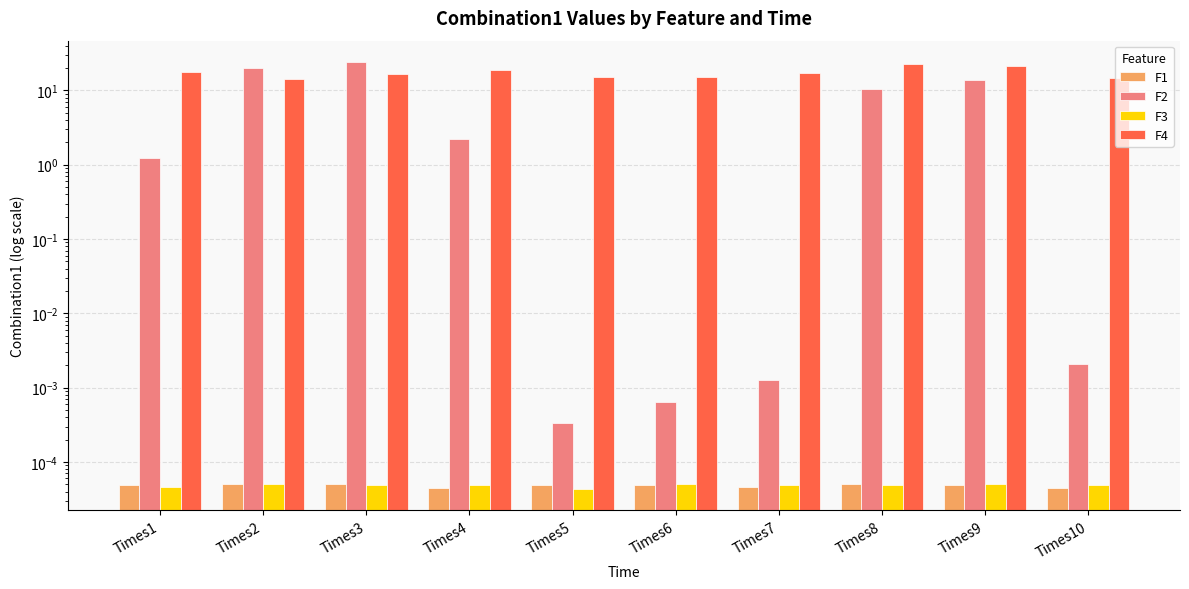

What is the total value across all series at Times3?

40.9